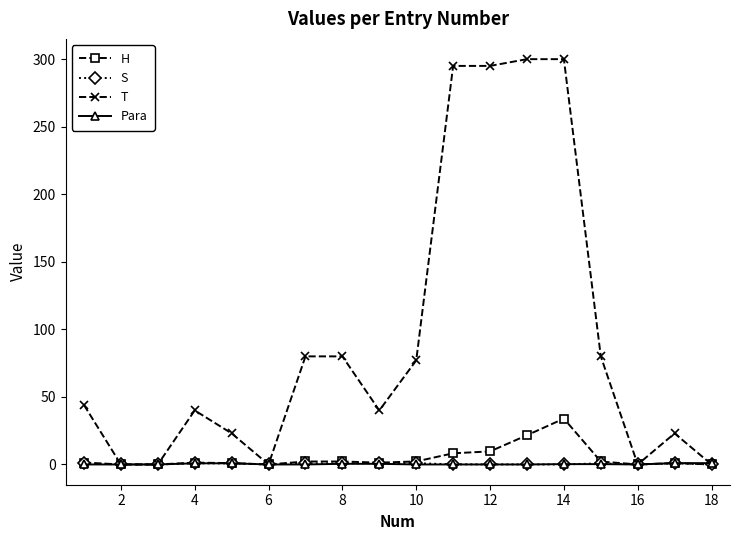

Which series has the widest spread of values?

T